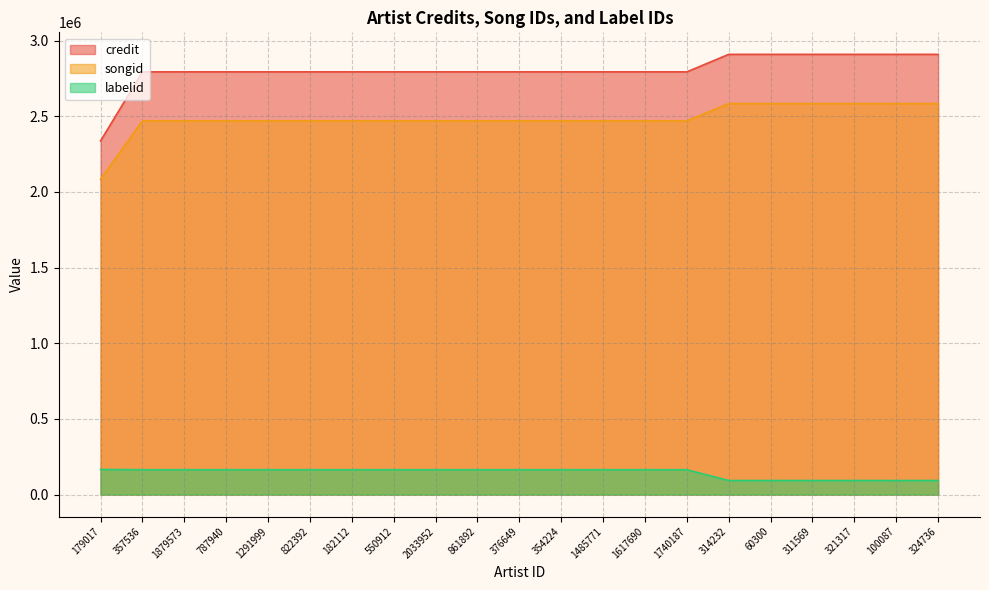

Reading left to right, list all the values displayed in this chart.

credit: 179017=2336959	357536=2793206	1879573=2793206	787940=2793206	1291999=2793206	822392=2793206	182112=2793206	550912=2793206	2033952=2793206	861892=2793206	376649=2793206	354224=2793206	1485771=2793206	1617690=2793206	1740187=2793206	314232=2908935	60300=2908935	311569=2908935	321317=2908935	100087=2908935	324736=2908935
songid: 179017=2084286	357536=2469219	1879573=2469219	787940=2469219	1291999=2469219	822392=2469219	182112=2469219	550912=2469219	2033952=2469219	861892=2469219	376649=2469219	354224=2469219	1485771=2469219	1617690=2469219	1740187=2469219	314232=2583582	60300=2583582	311569=2583582	321317=2583582	100087=2583582	324736=2583582
labelid: 179017=165891	357536=164404	1879573=164404	787940=164404	1291999=164404	822392=164404	182112=164404	550912=164404	2033952=164404	861892=164404	376649=164404	354224=164404	1485771=164404	1617690=164404	1740187=164404	314232=93006	60300=93006	311569=93006	321317=93006	100087=93006	324736=93006